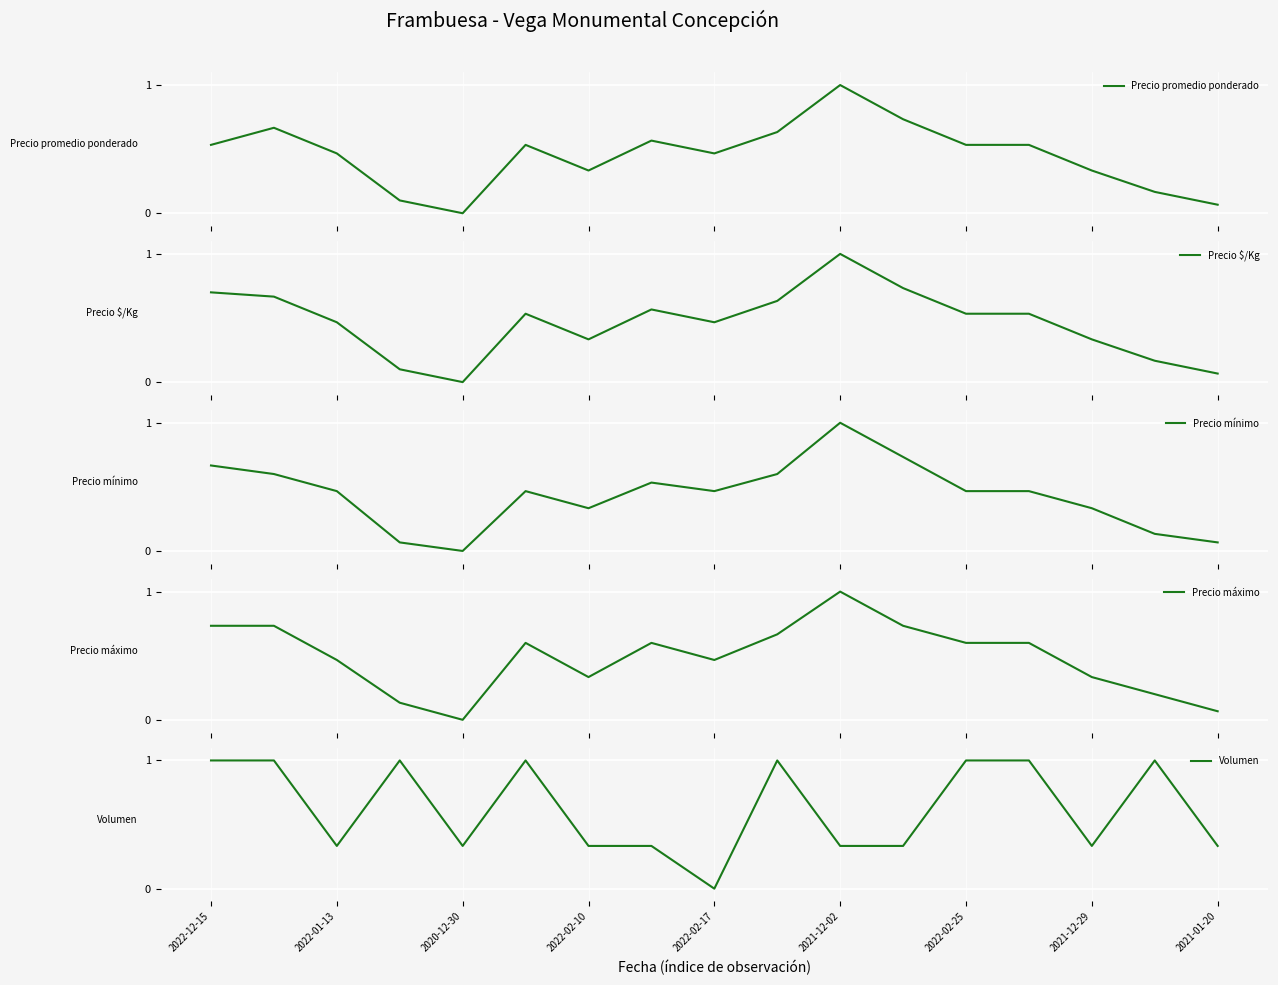

At which label does Volumen reach its peak?

2022-12-15